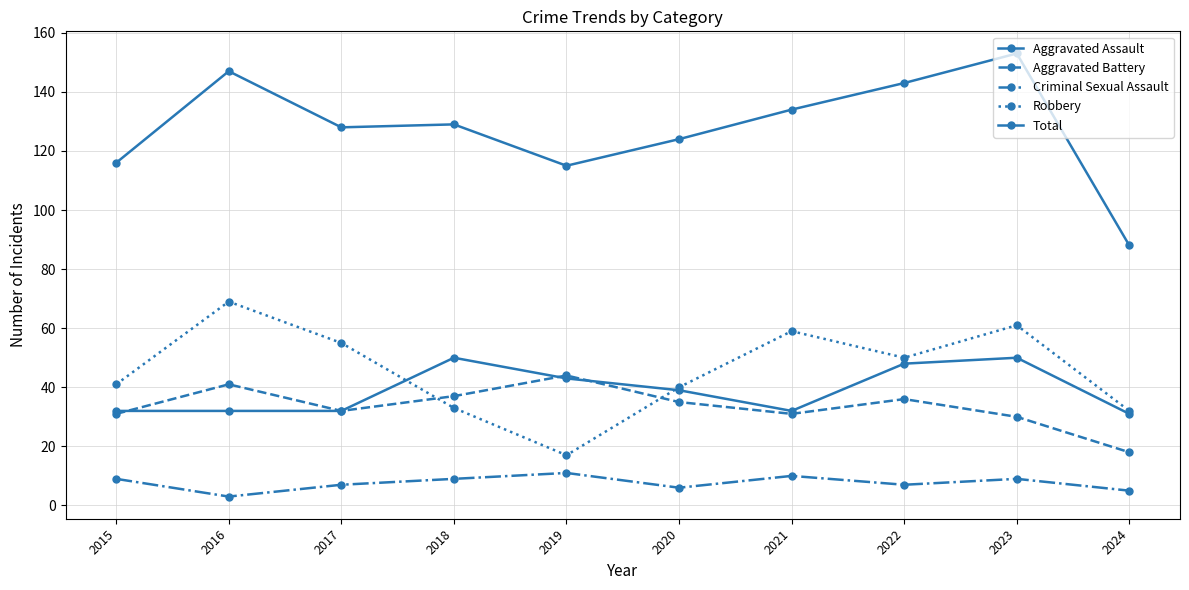

What is the average value of the Aggravated Assault series?

39